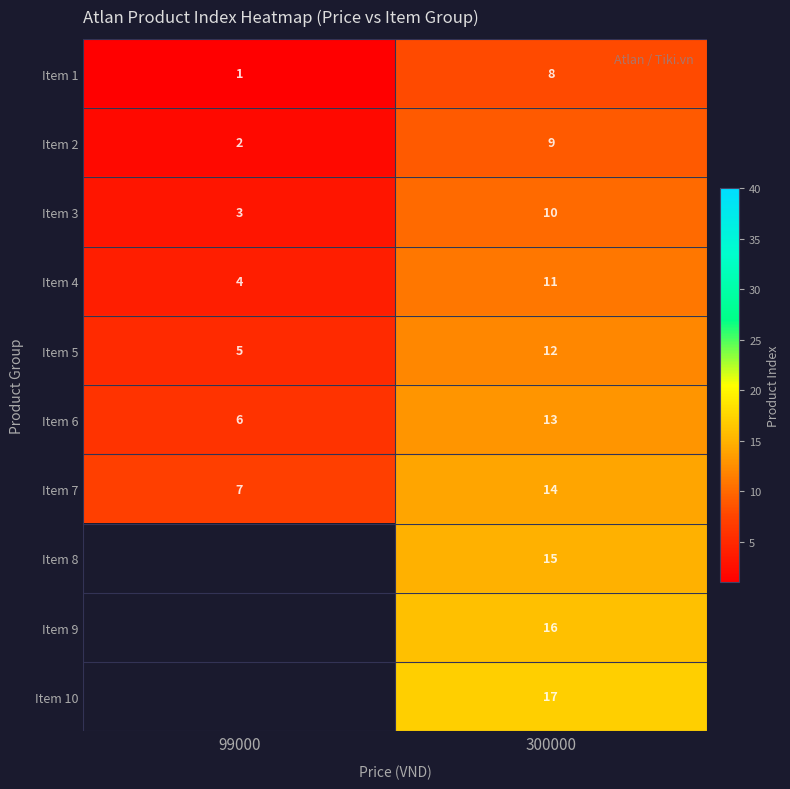

Is it true that Item 2 equals 6 at 300000?

False